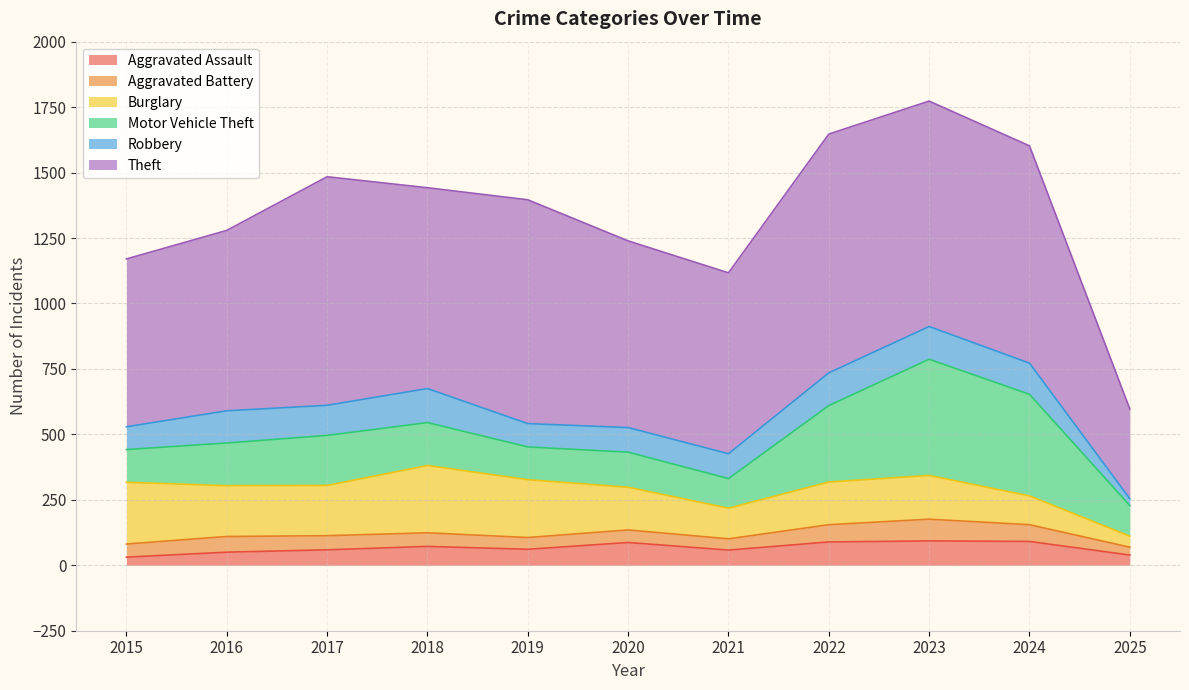

Reading right to left, transcribe all the data shown in this chart.

Aggravated Assault: 2025=39	2024=91	2023=93	2022=89	2021=58	2020=87	2019=61	2018=72	2017=59	2016=50	2015=31
Aggravated Battery: 2025=30	2024=64	2023=83	2022=66	2021=43	2020=48	2019=45	2018=52	2017=54	2016=60	2015=50
Burglary: 2025=42	2024=110	2023=167	2022=163	2021=117	2020=163	2019=221	2018=257	2017=192	2016=194	2015=236
Motor Vehicle Theft: 2025=117	2024=388	2023=444	2022=292	2021=113	2020=134	2019=125	2018=164	2017=191	2016=163	2015=125
Robbery: 2025=26	2024=119	2023=125	2022=125	2021=95	2020=94	2019=89	2018=130	2017=115	2016=123	2015=87
Theft: 2025=343	2024=830	2023=861	2022=912	2021=691	2020=713	2019=855	2018=767	2017=873	2016=689	2015=641